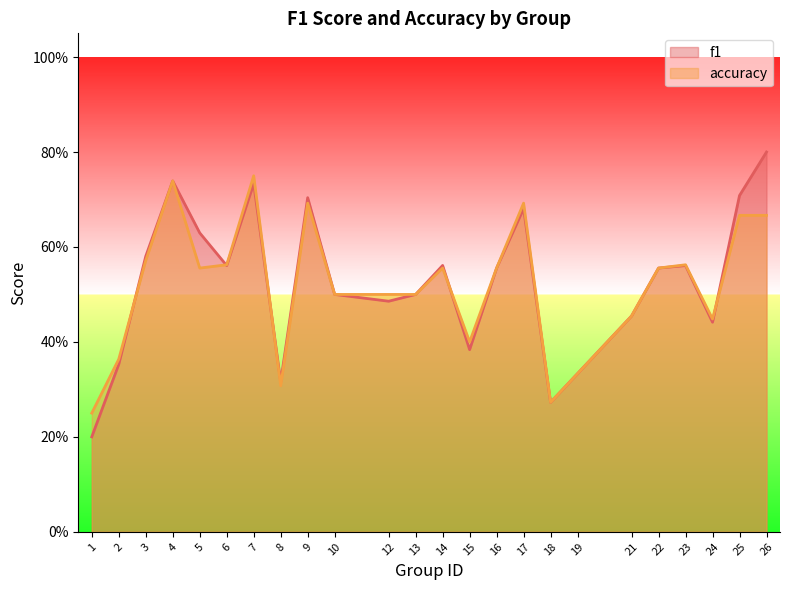

Between 8 and 21, which is larger?

21